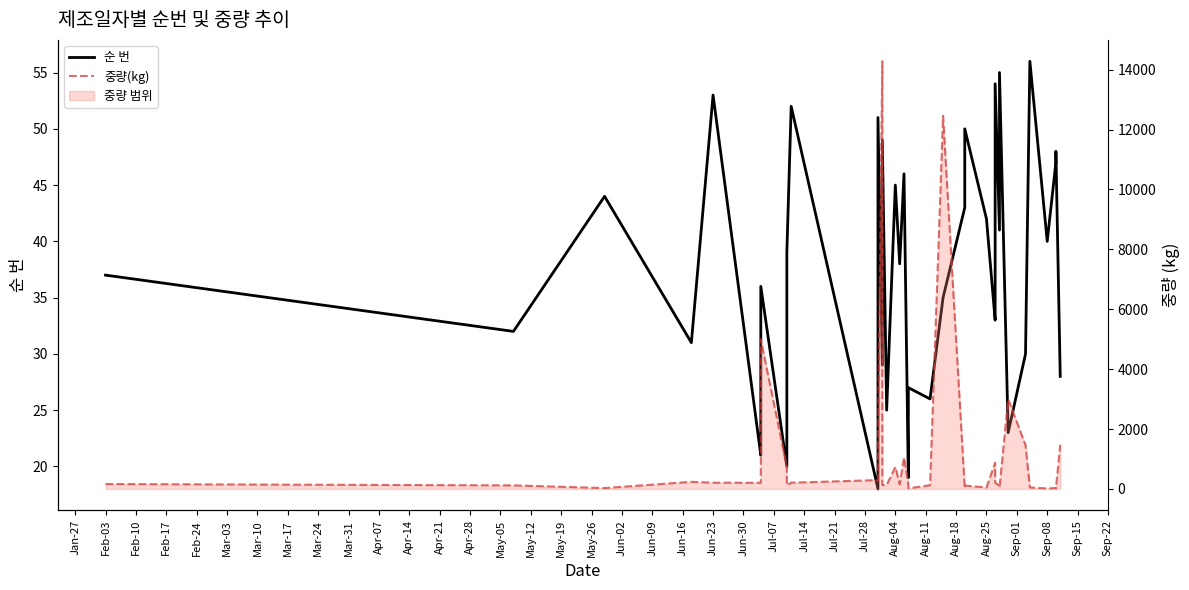

What is the label of the 21st point from the left?

Jun-16